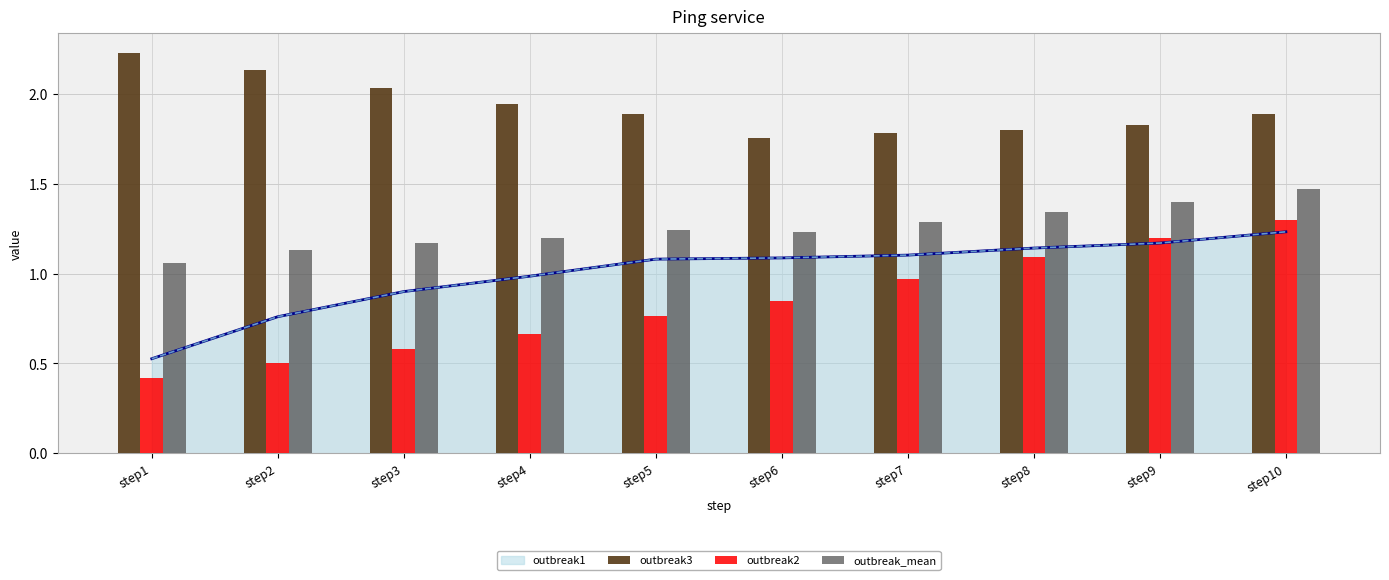

Count the outbreak_mean values in the range 1 to 2.

10